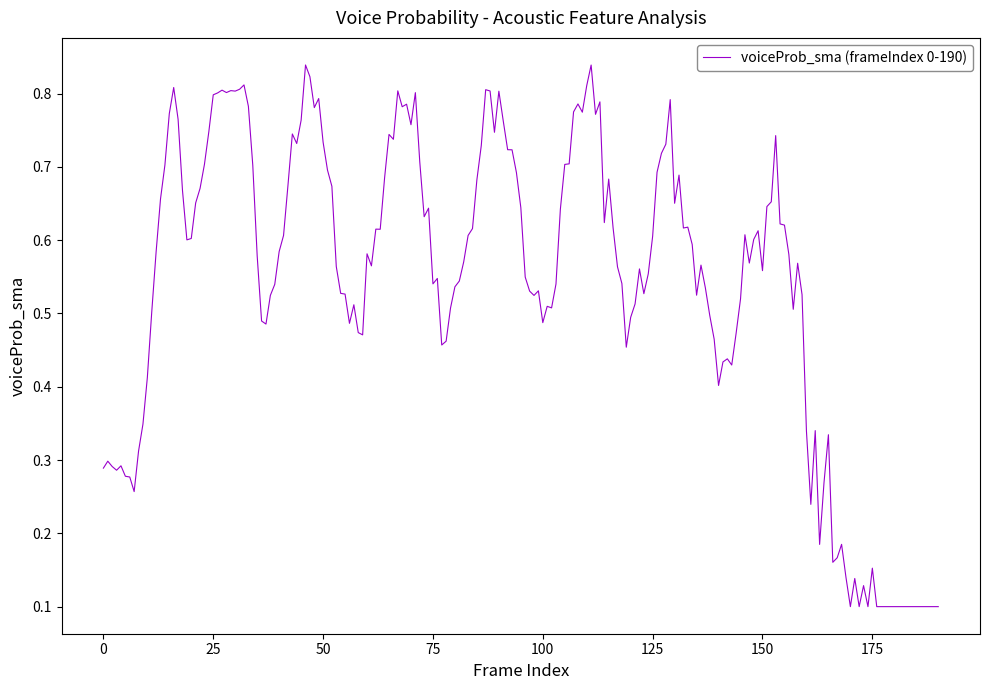

Is this an area chart (filled region under the line)?

No